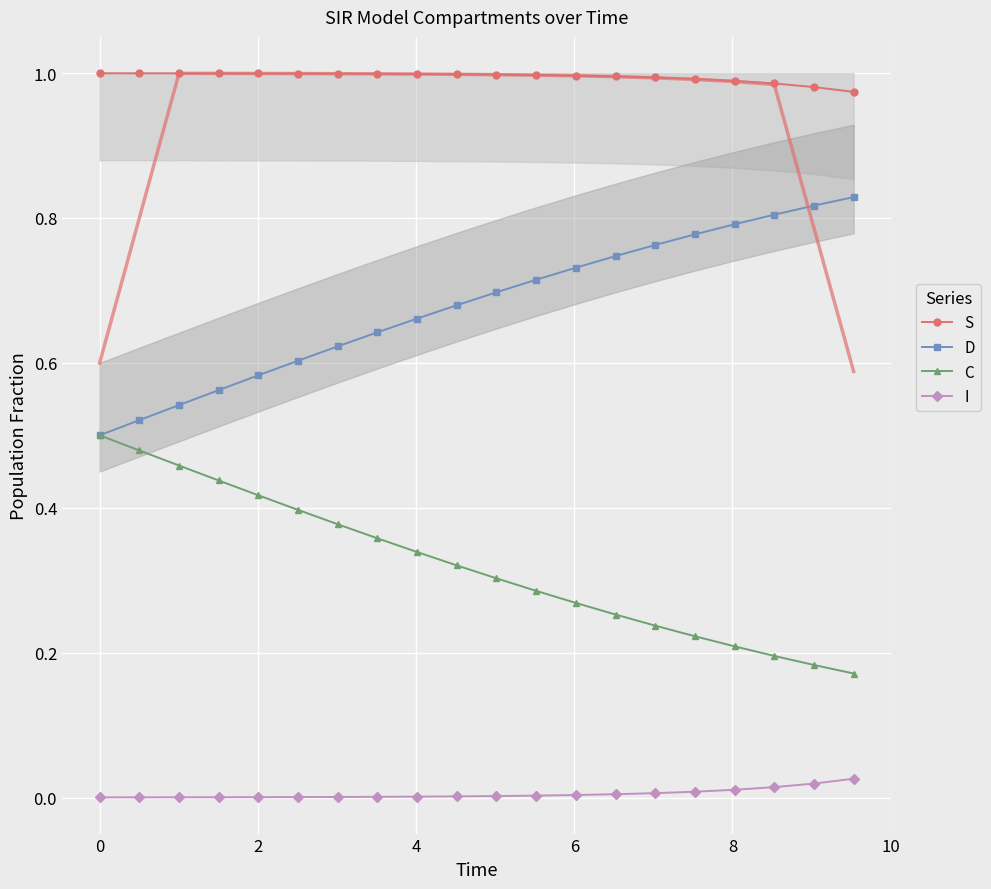

True or false: C and I cross at least once.

False